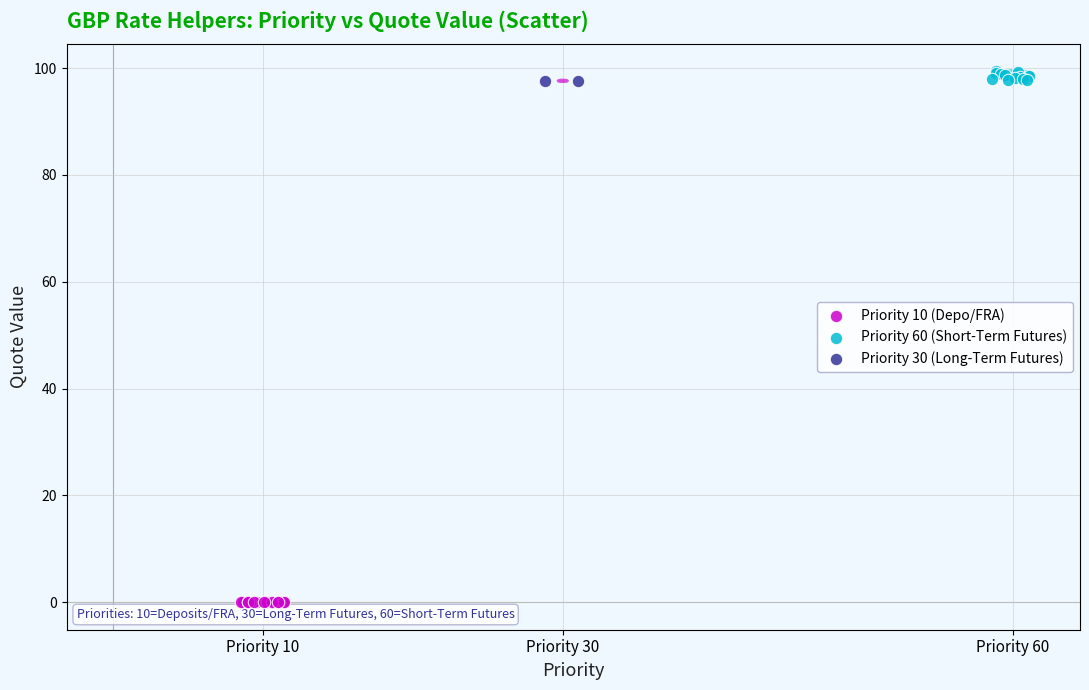

Which series has the largest Y range (max minus min)?

Priority 60 (Short-Term Futures)